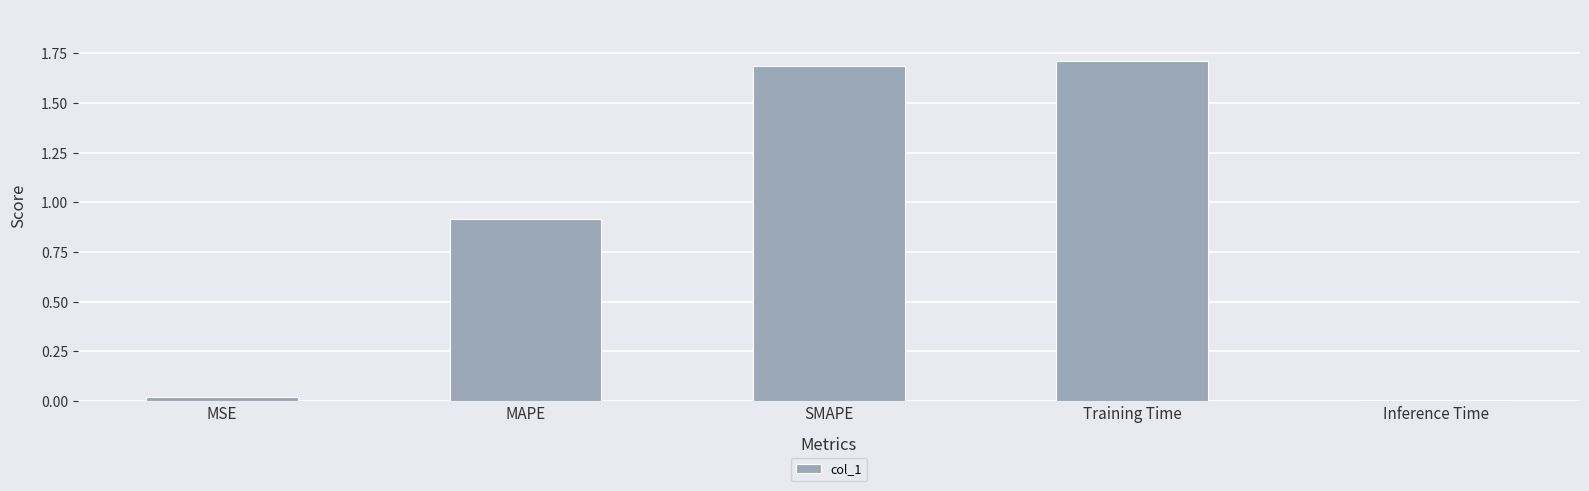

What is the approximate value at MAPE?

0.9